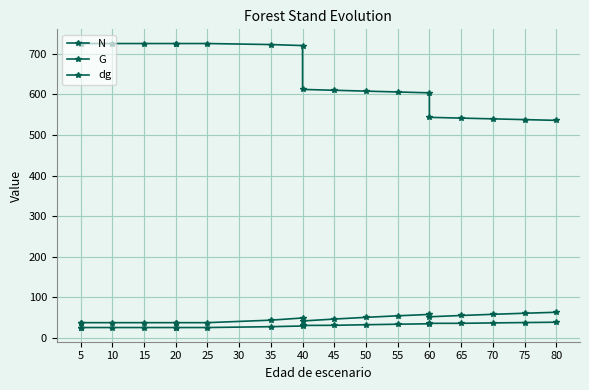

Is this an area chart (filled region under the line)?

No